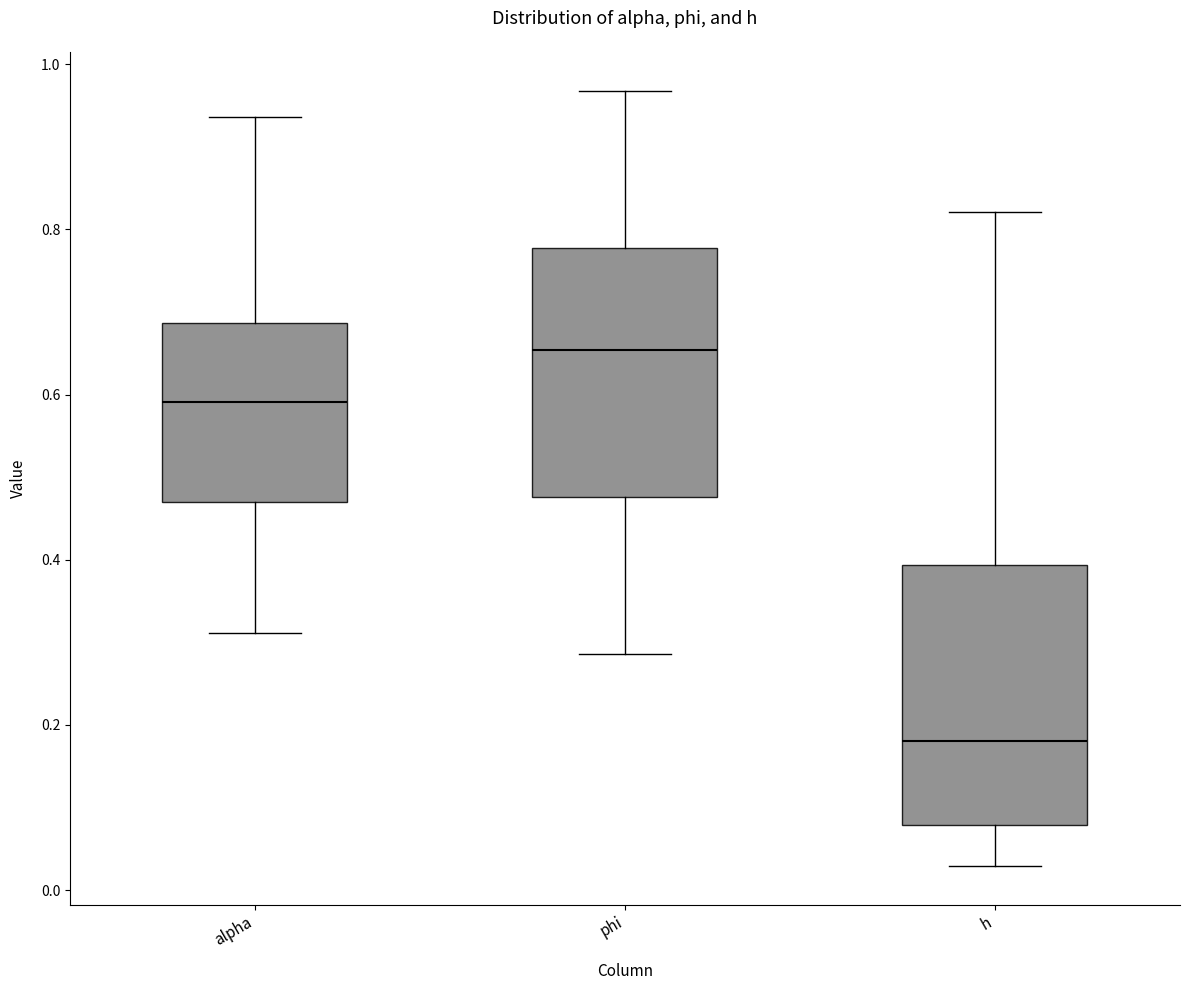

Reading left to right, read every box against the y-axis: the position of its median line, the range the box covers, and the ends of its whiskers. The values are not printed on the chart, so give them approximately, as read against the axis.

alpha: median 0.60, box 0.48 to 0.68, whiskers 0.32 to 0.94
phi: median 0.66, box 0.48 to 0.78, whiskers 0.28 to 0.96
h: median 0.18, box 0.08 to 0.40, whiskers 0.02 to 0.82